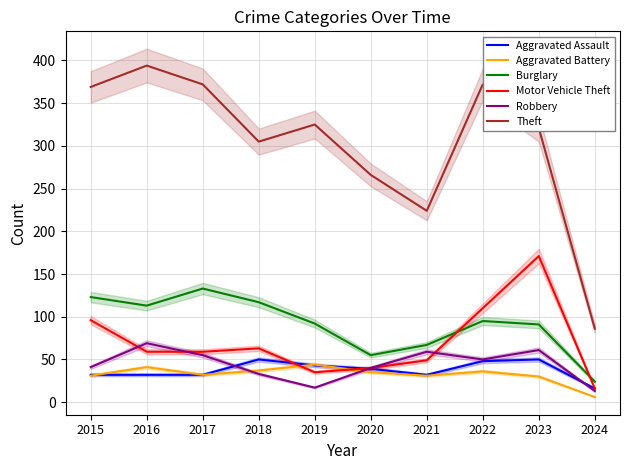

Reading left to right, list all the values displayed in this chart.

Aggravated Assault: 32	32	32	50	43	39	32	48	50	16
Aggravated Battery: 31	41	32	37	44	35	31	36	30	6
Burglary: 123	113	133	117	92	55	67	95	91	24
Motor Vehicle Theft: 96	59	59	63	35	40	49	110	171	16
Robbery: 41	69	55	33	17	40	59	50	61	13
Theft: 369	394	372	305	325	266	224	372	321	86